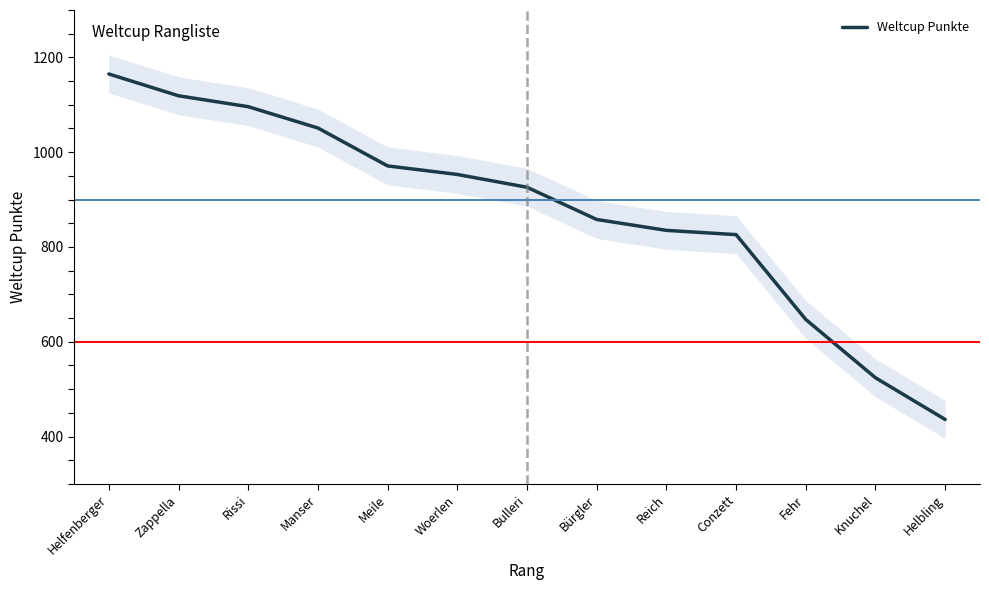

What is the average value?

877